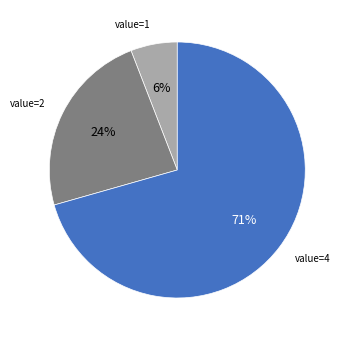

Which has a higher value, value=4 or value=1?

value=4